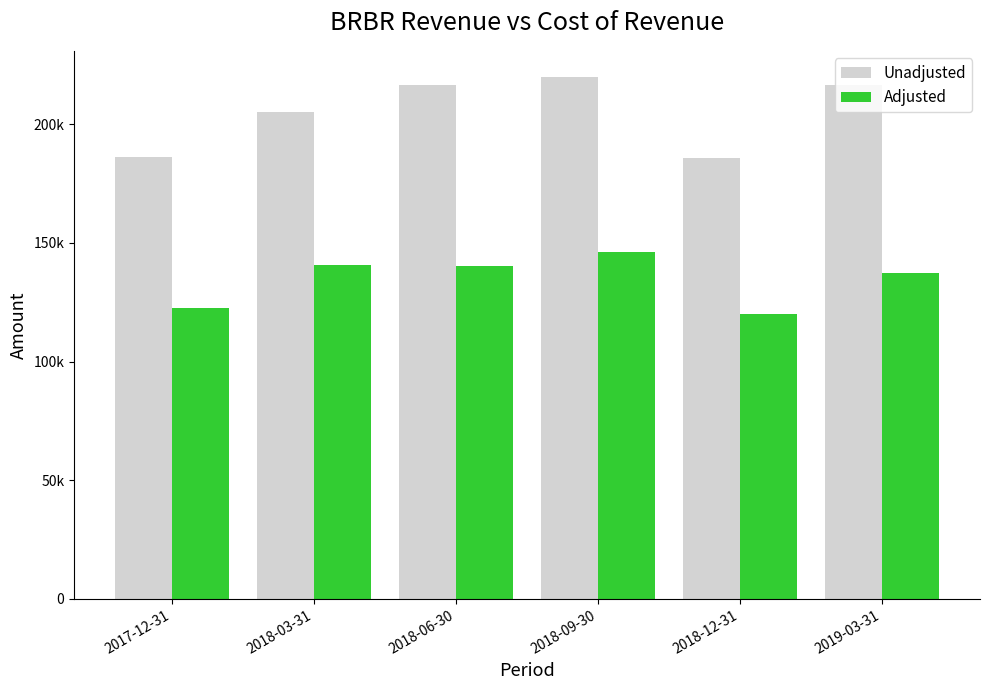

What is the maximum value shown in the chart?

219900